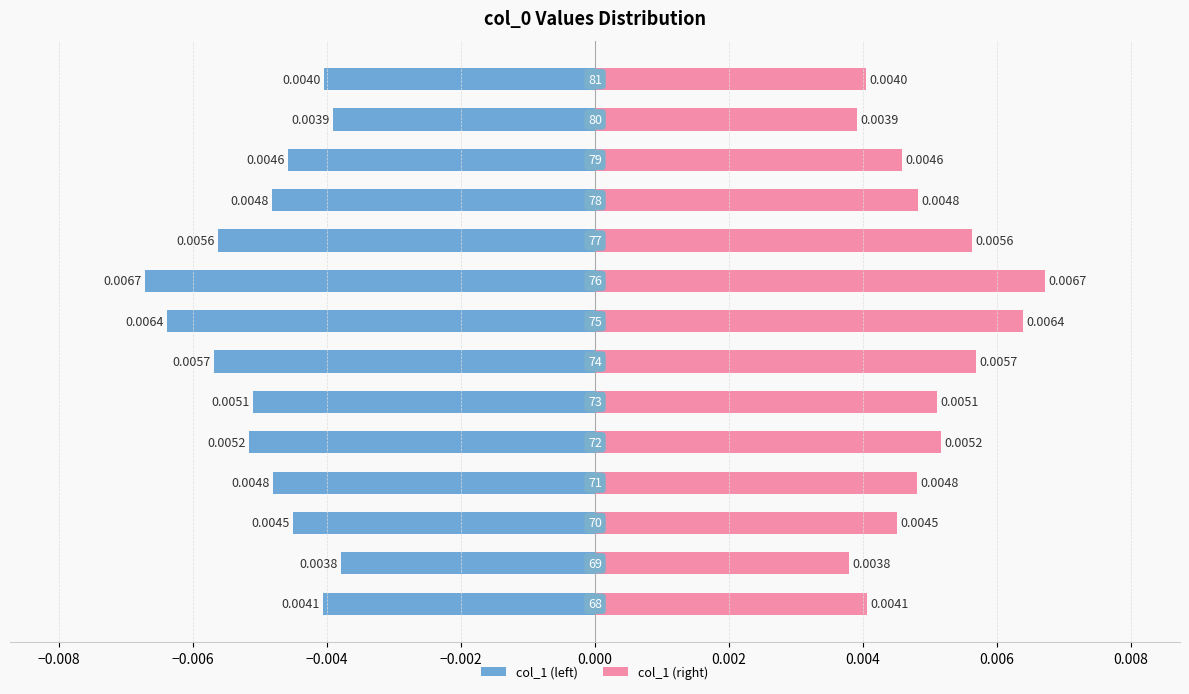

Does the chart contain any negative values?

Yes